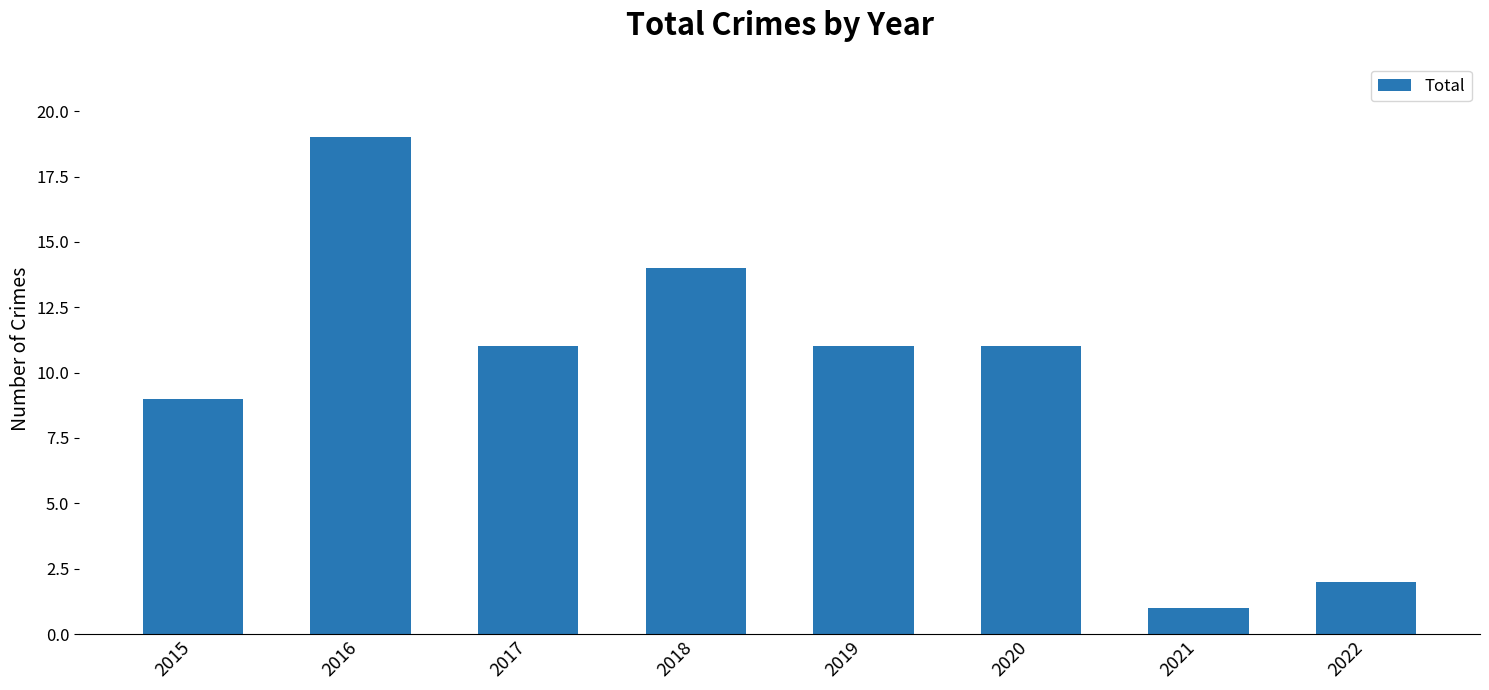

What is the approximate value at 2016, to the nearest 5?

20